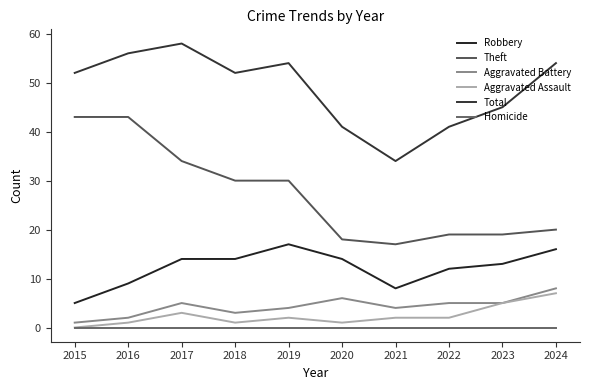

What is the value of the Aggravated Battery point at the 4th from the left?

3